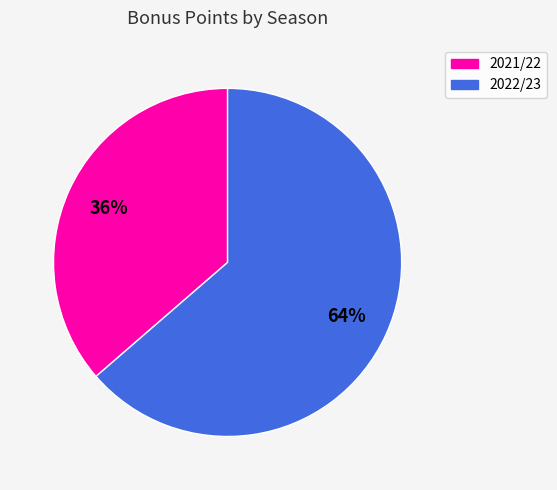

What percentage is the 2021/22 slice, to the nearest percent?

36%